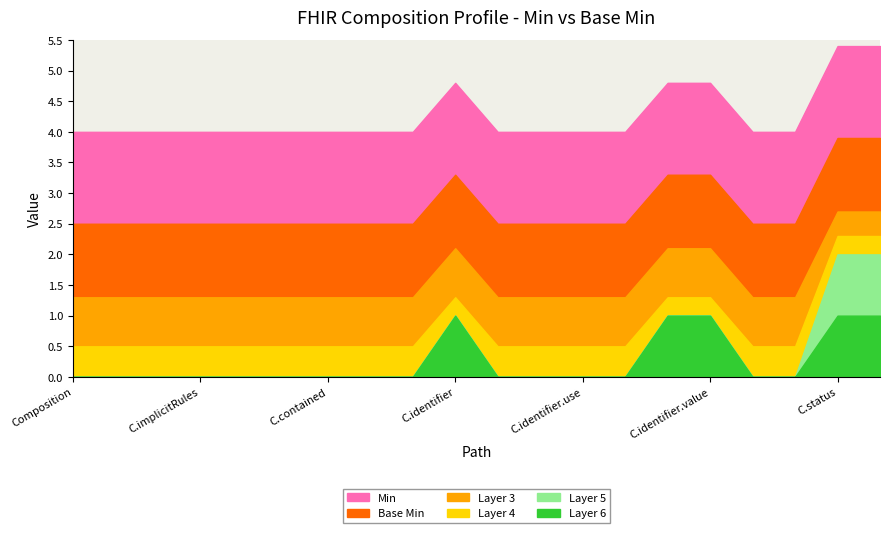

Which series has the largest total across all categories?

Min